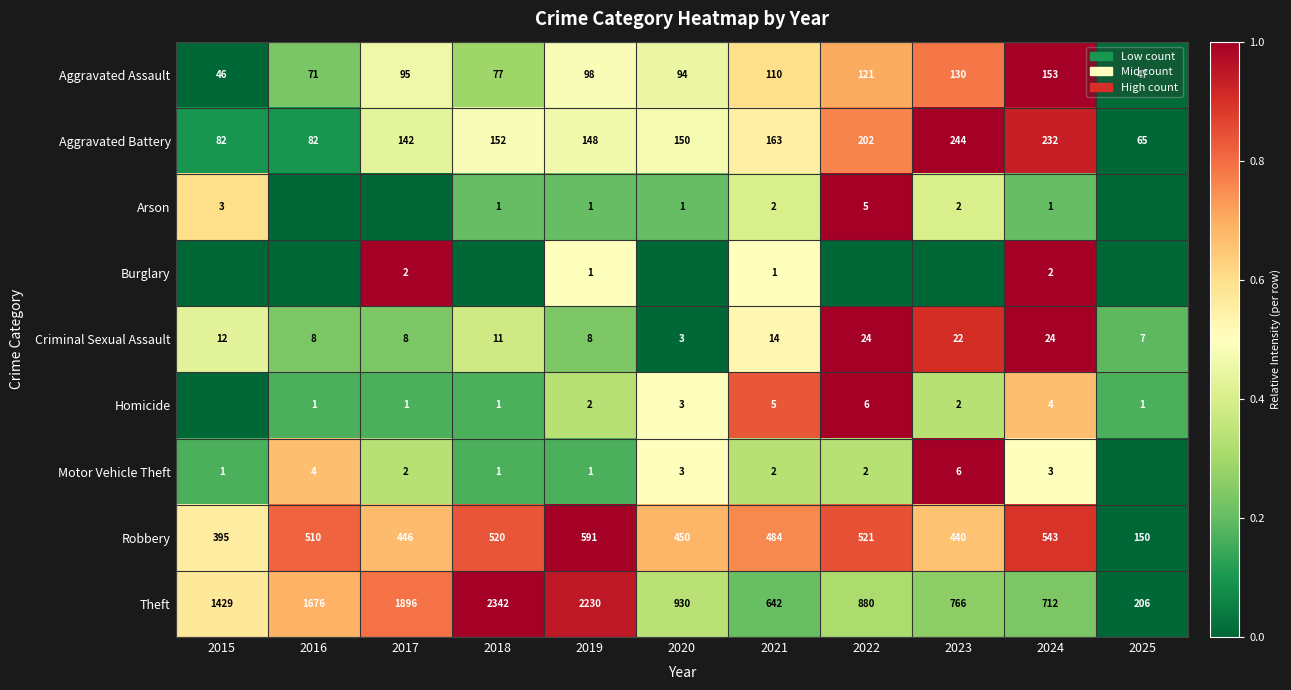

Rank the categories by Robbery value from lowest to highest.

2025, 2015, 2023, 2017, 2020, 2021, 2016, 2018, 2022, 2024, 2019